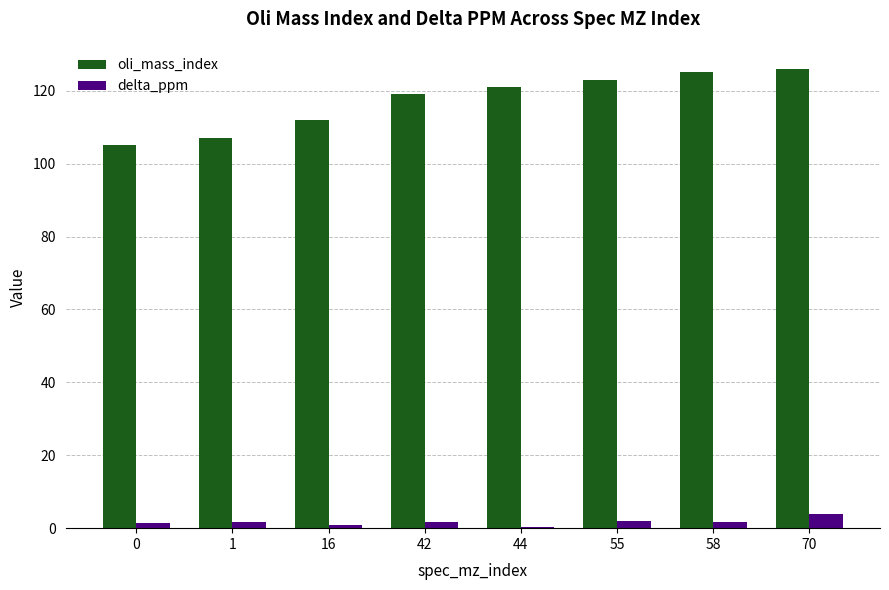

What is the maximum value shown in the chart?

126.0